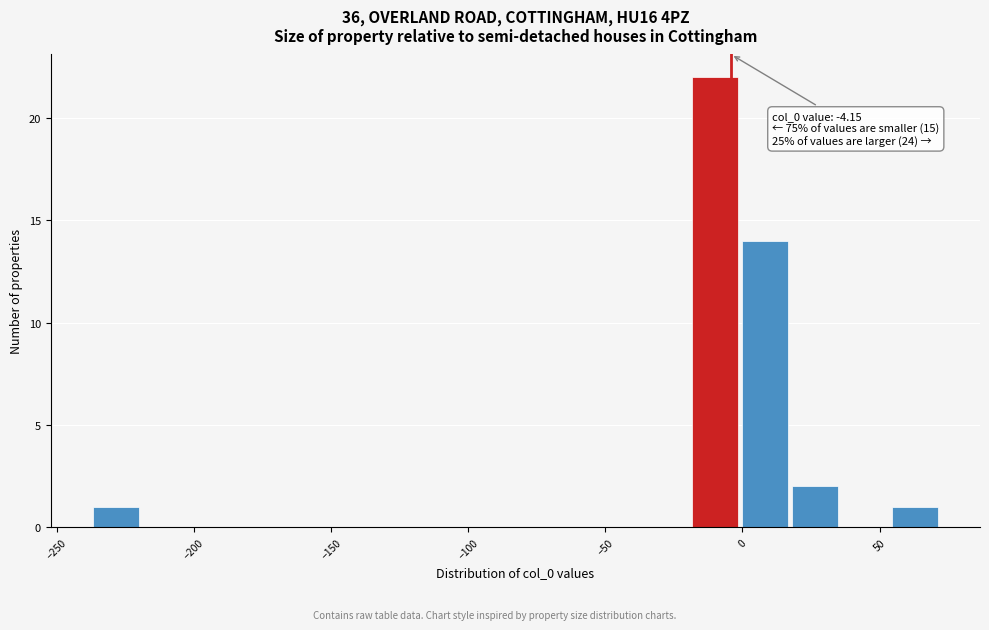

Around what value on the x-axis is the tallest bar? Give the approximate position of its centre, as read against the axis.

-10